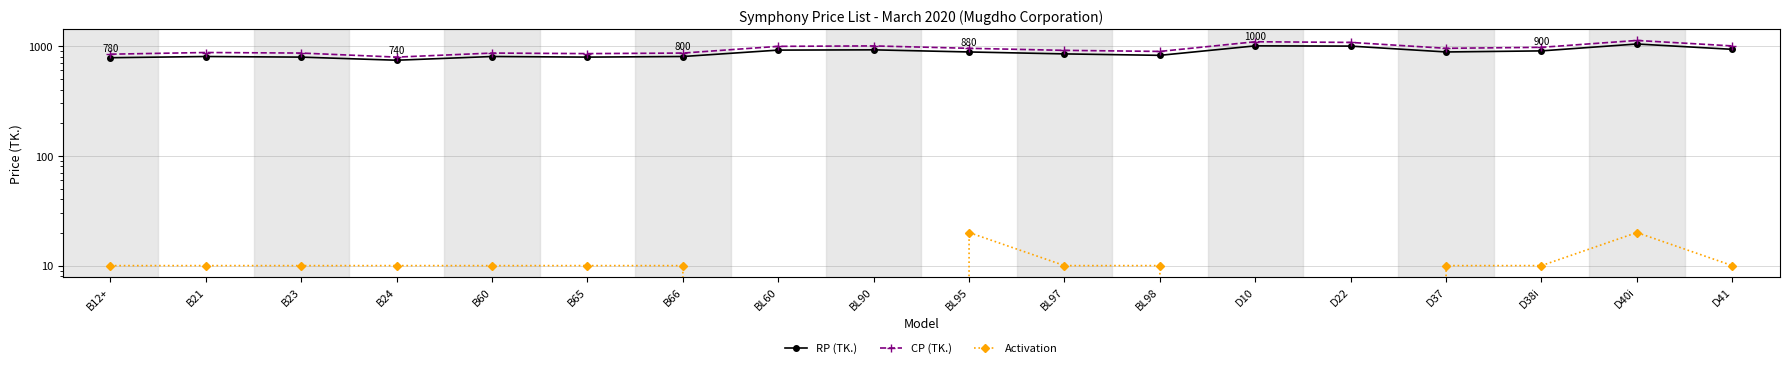

The CP (TK.) series shows 1486 at D38i. True or false?

False